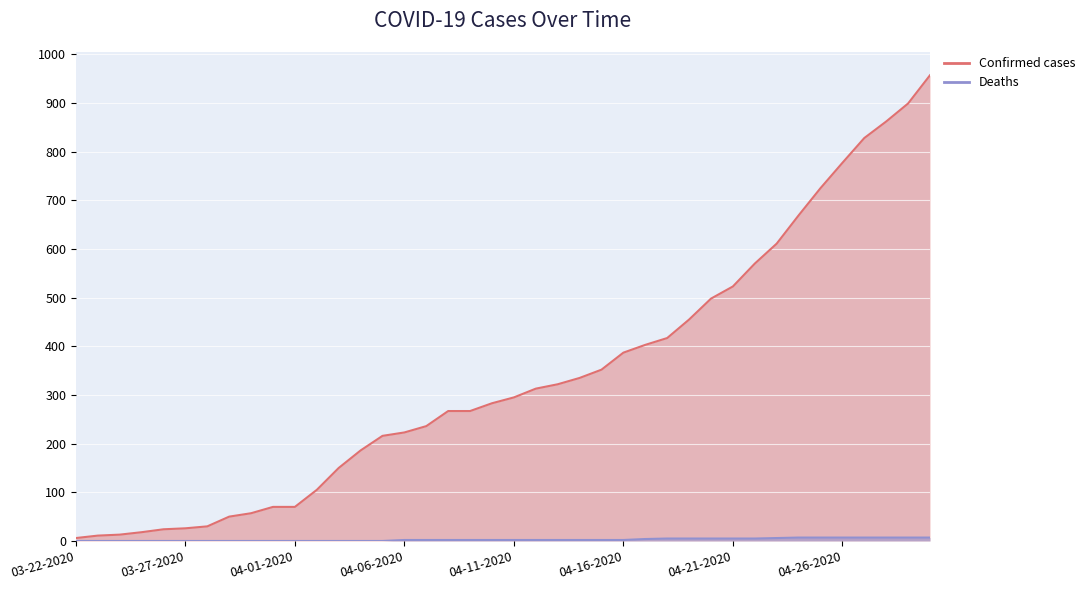

Rank the categories by Confirmed value from lowest to highest.

03-22-2020, 03-23-2020, 03-24-2020, 03-25-2020, 03-26-2020, 03-27-2020, 03-28-2020, 03-29-2020, 03-30-2020, 03-31-2020, 04-01-2020, 04-02-2020, 04-03-2020, 04-04-2020, 04-05-2020, 04-06-2020, 04-07-2020, 04-08-2020, 04-09-2020, 04-10-2020, 04-11-2020, 04-12-2020, 04-13-2020, 04-14-2020, 04-15-2020, 04-16-2020, 04-17-2020, 04-18-2020, 04-19-2020, 04-20-2020, 04-21-2020, 04-22-2020, 04-23-2020, 04-24-2020, 04-25-2020, 04-26-2020, 04-27-2020, 04-28-2020, 04-29-2020, 04-30-2020